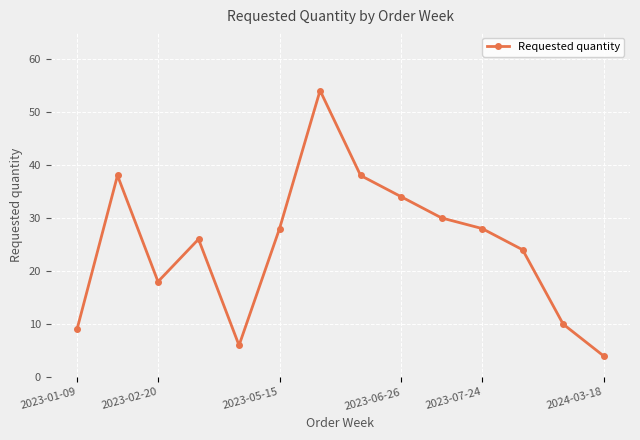

What is the sum of all values?

347